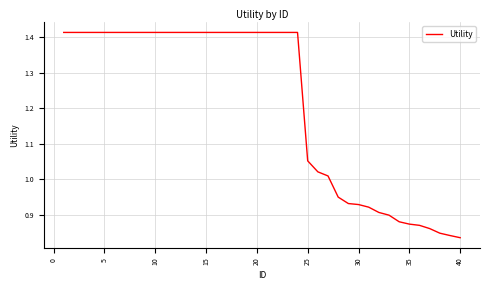

What is the difference between the maximum and minimum values?

0.6